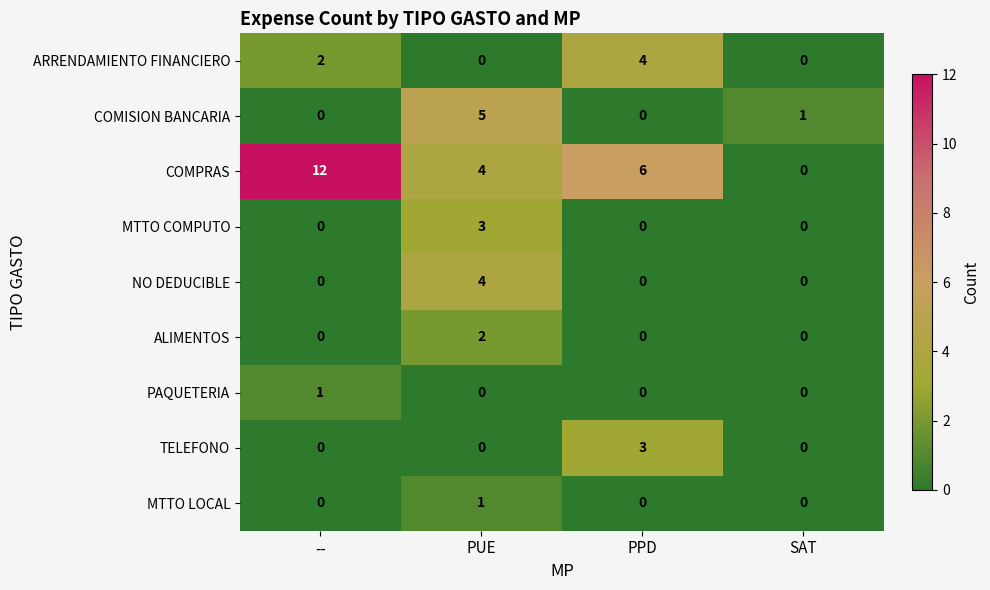

What is the difference between the highest and lowest values at PPD?

6